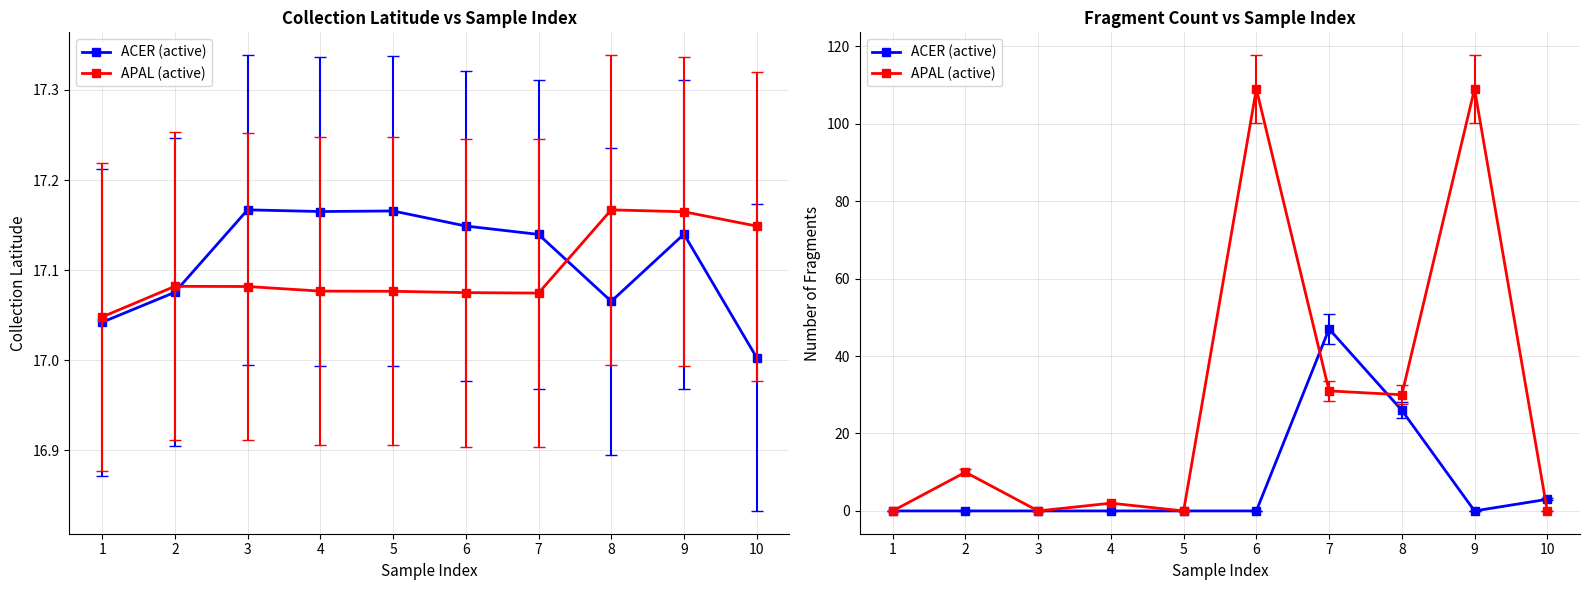

Rank the categories by APAL (active) value from lowest to highest.

1, 3, 5, 10, 4, 2, 8, 7, 6, 9